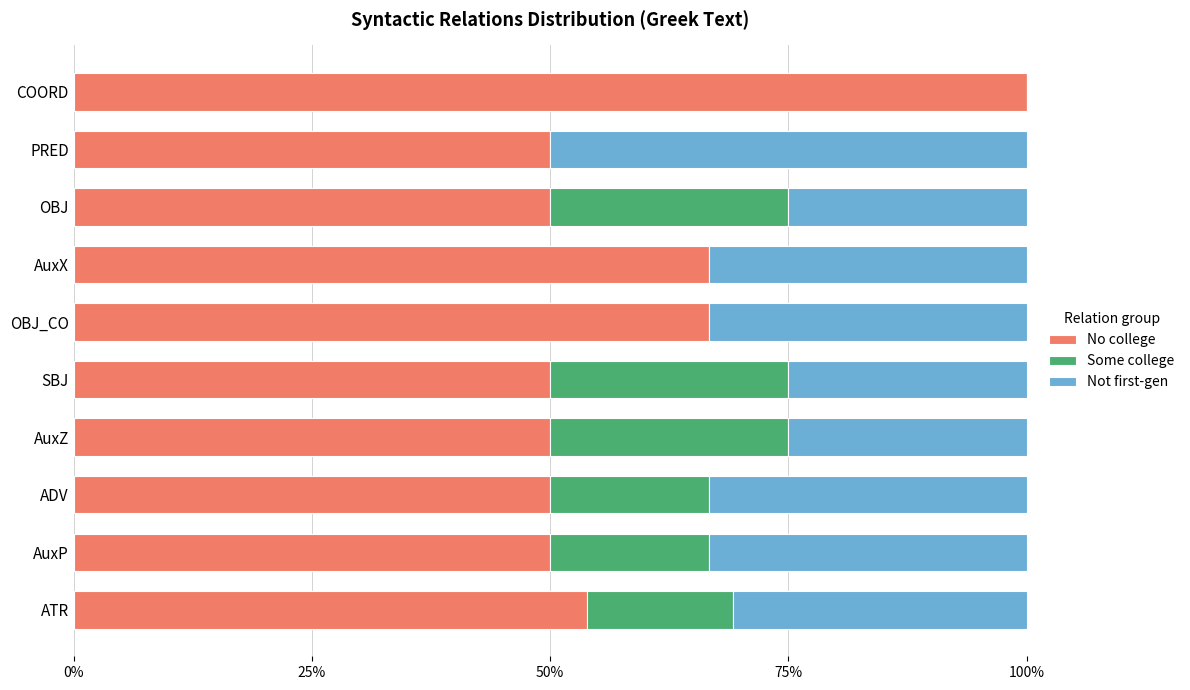

How many data points does each series have?

10